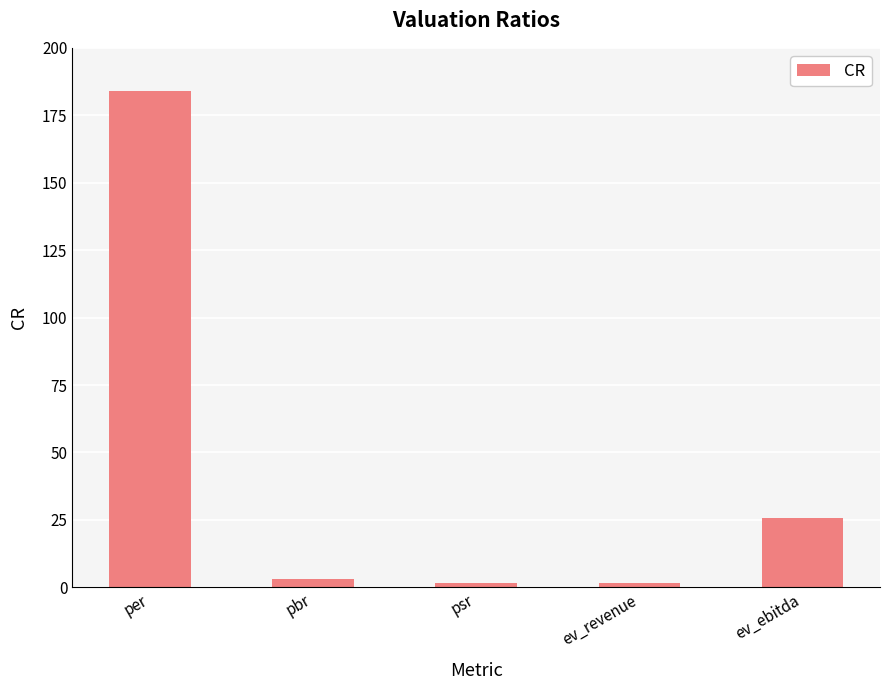

What is the maximum value shown in the chart?

184.1